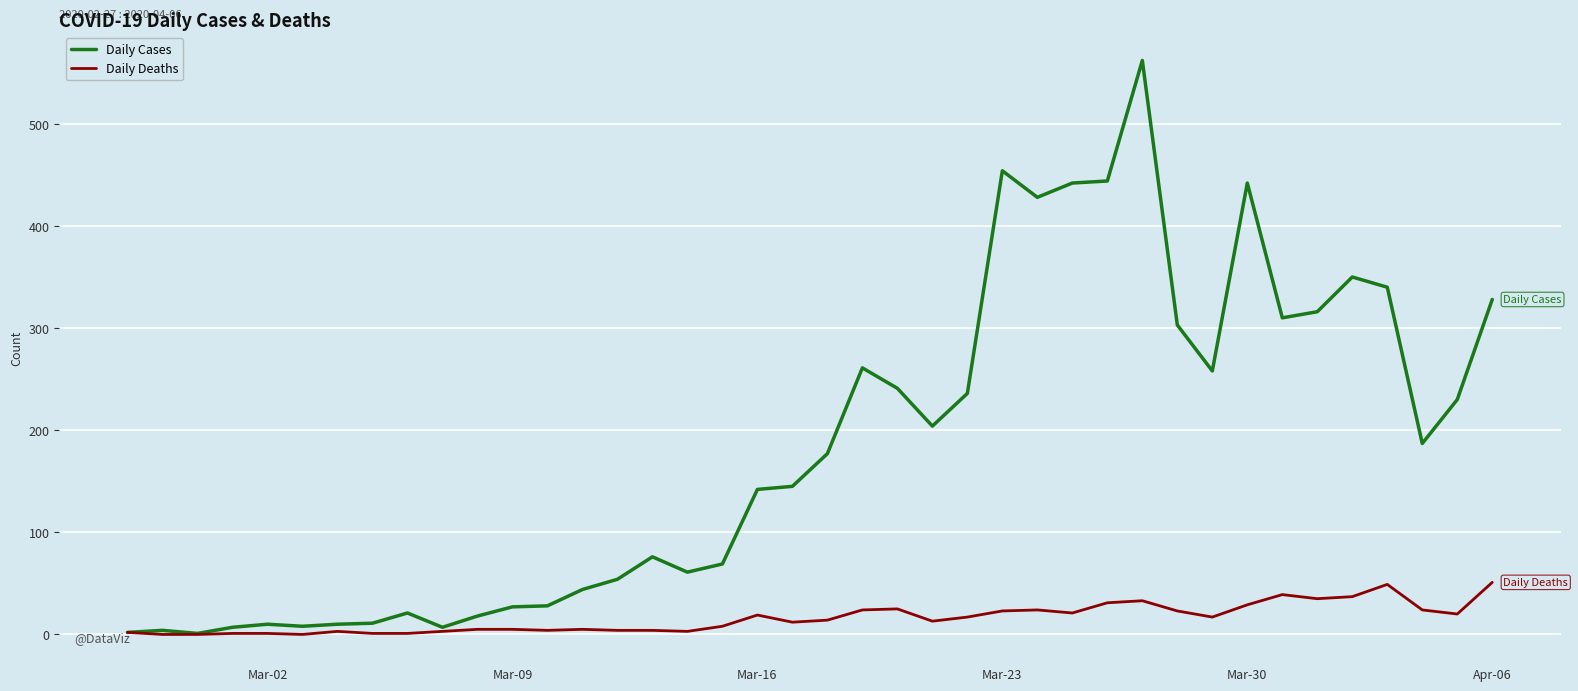

What is the greatest value displayed?

562